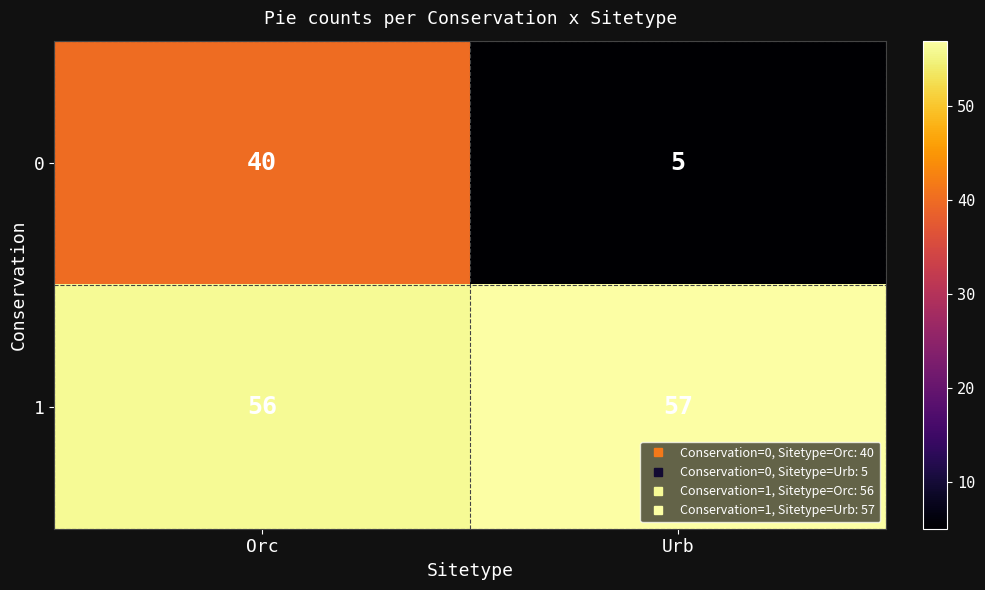

At which label is 0 closest to 22?

Urb